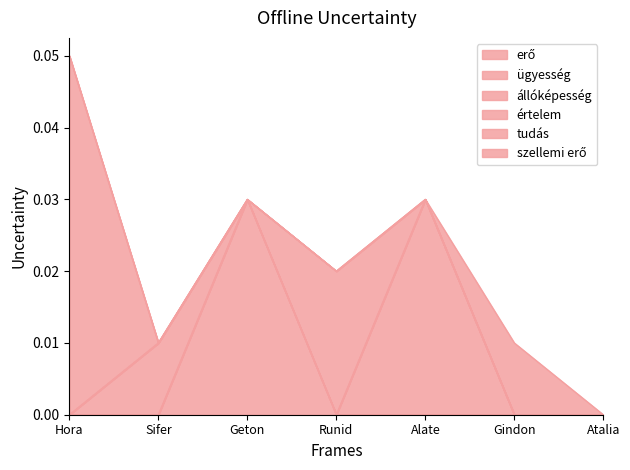

Is it true that értelem equals -0.0 at Hora?

False